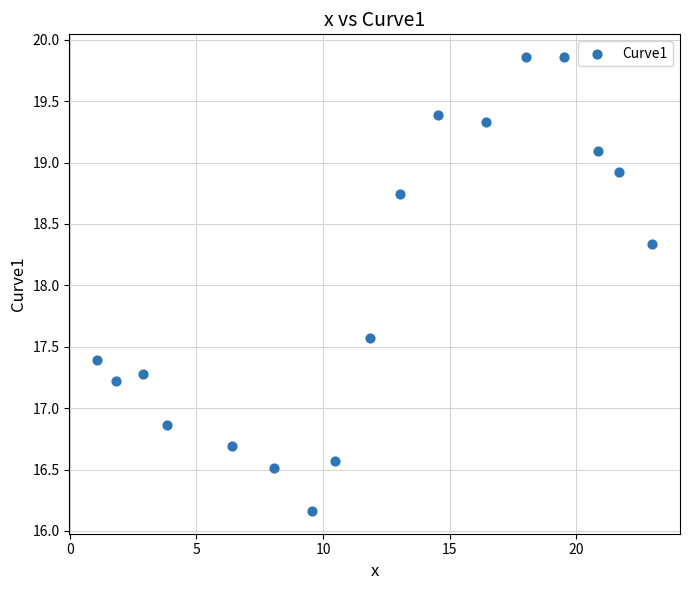

What is the range of Y values (max minus min)?

3.7